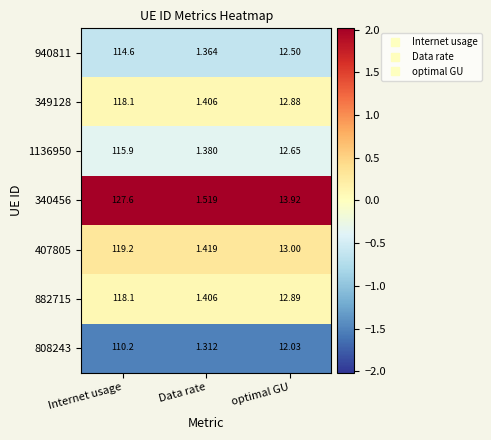

Which category has the lowest value across all series?

Data rate